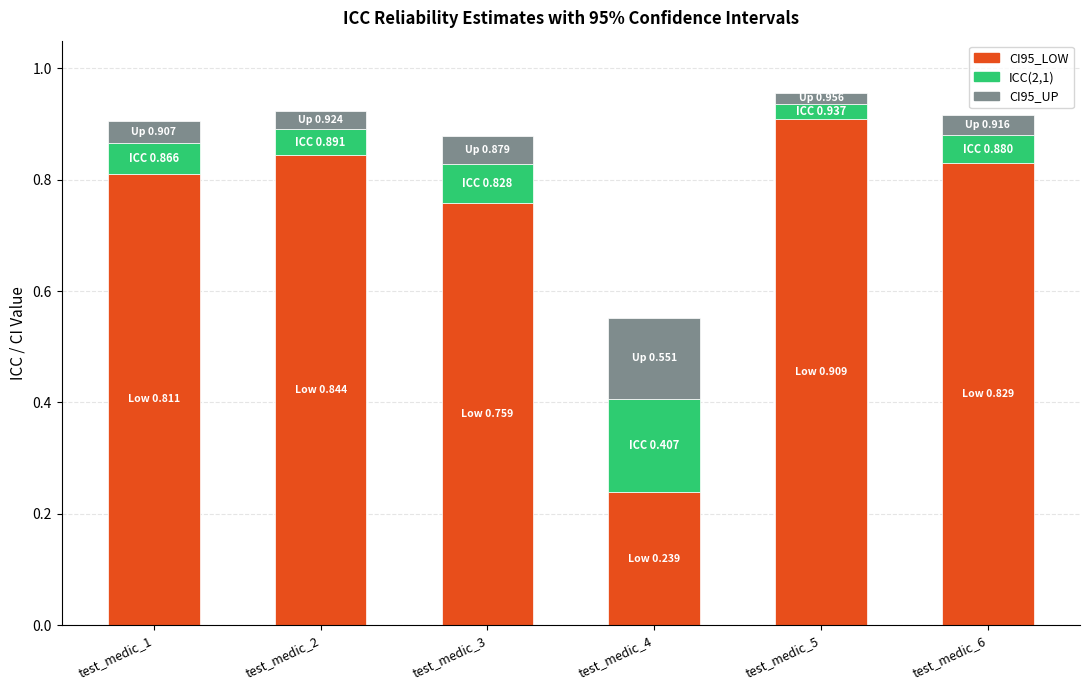

What is the highest value of the CI95_LOW series?

0.9